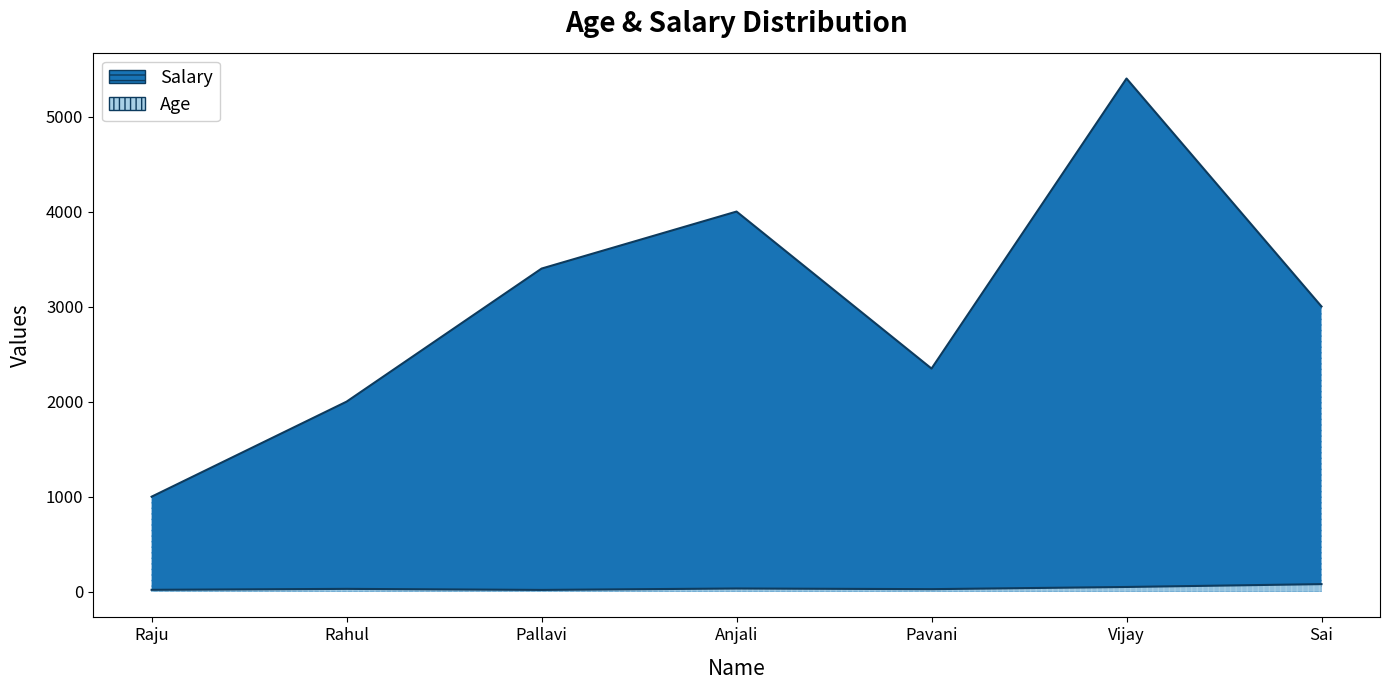

Does the chart have visible grid lines?

No